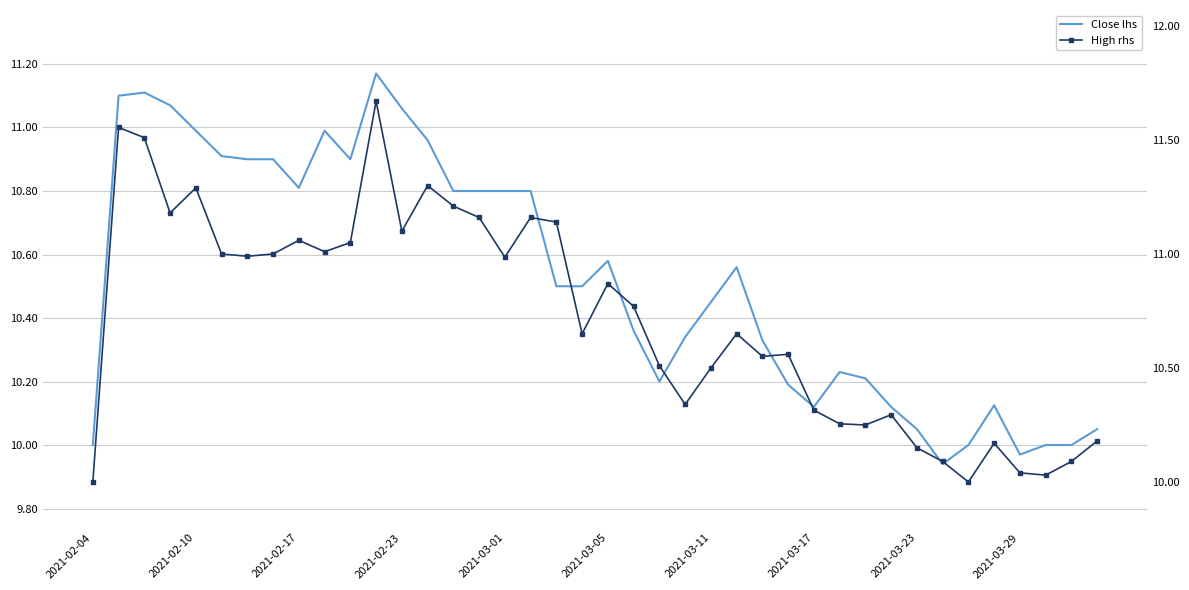

Which category has the lowest value in the High rhs series?

2021-02-04